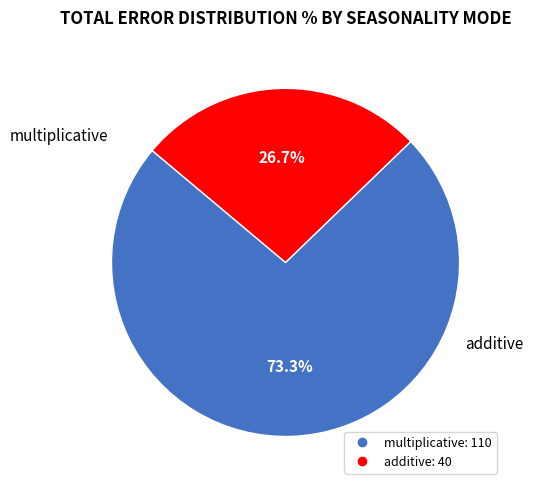

Which category accounts for the majority?

multiplicative